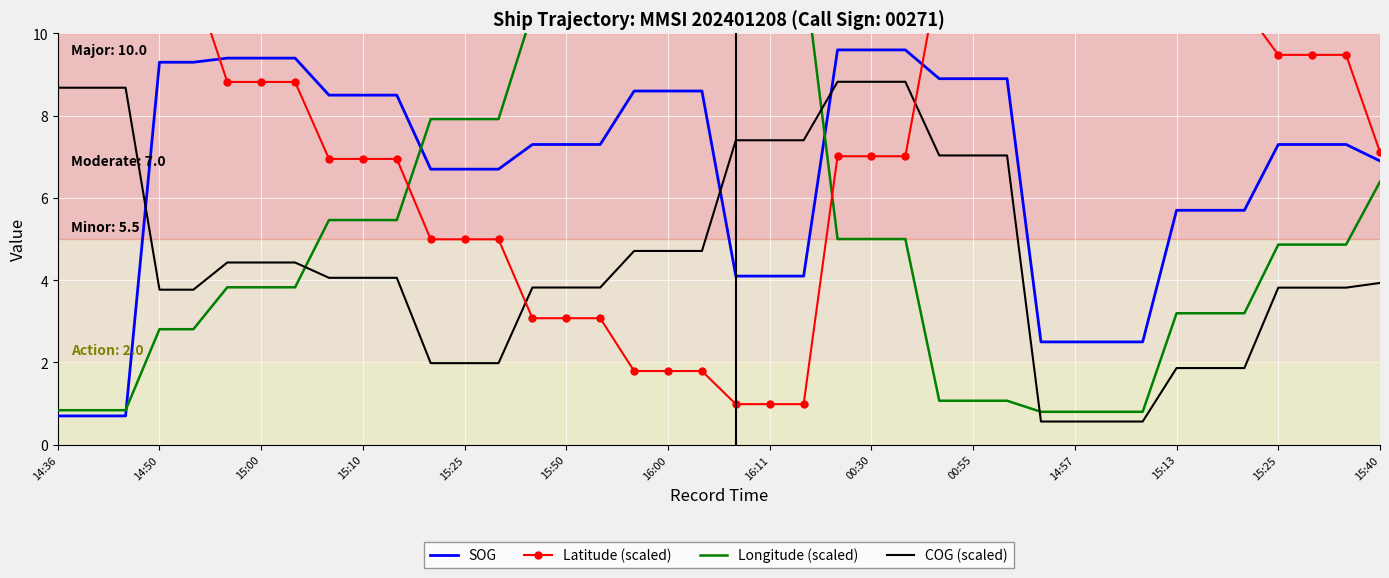

What is the total value across all series at 00:30?

30.4